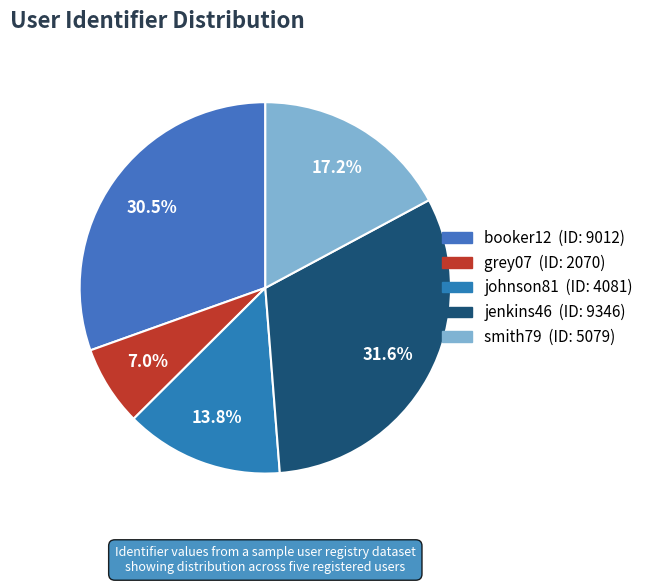

True or false: grey07 accounts for 7% of the total.

True